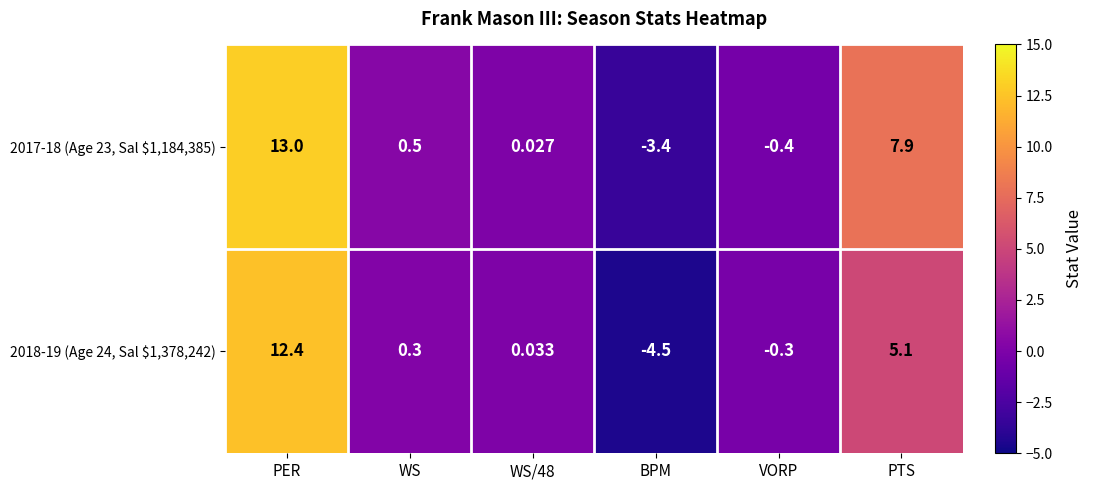

At which category is the sum across all series the highest?

PER